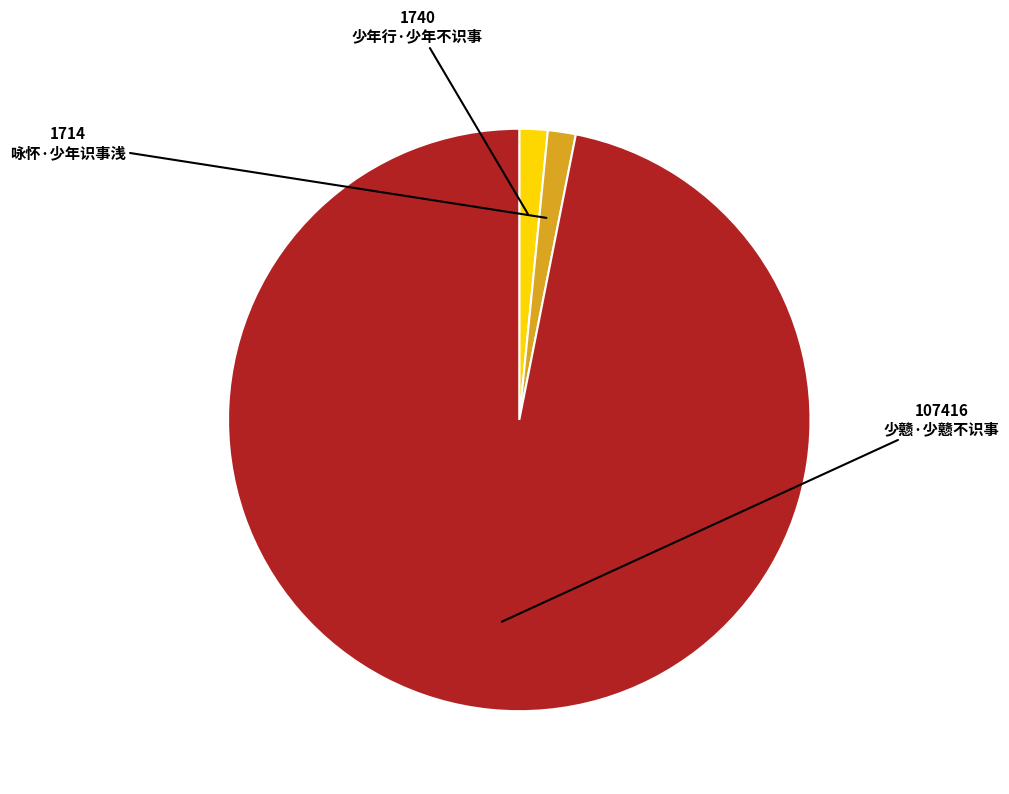

What is the majority slice?

少戆·少戆不识事